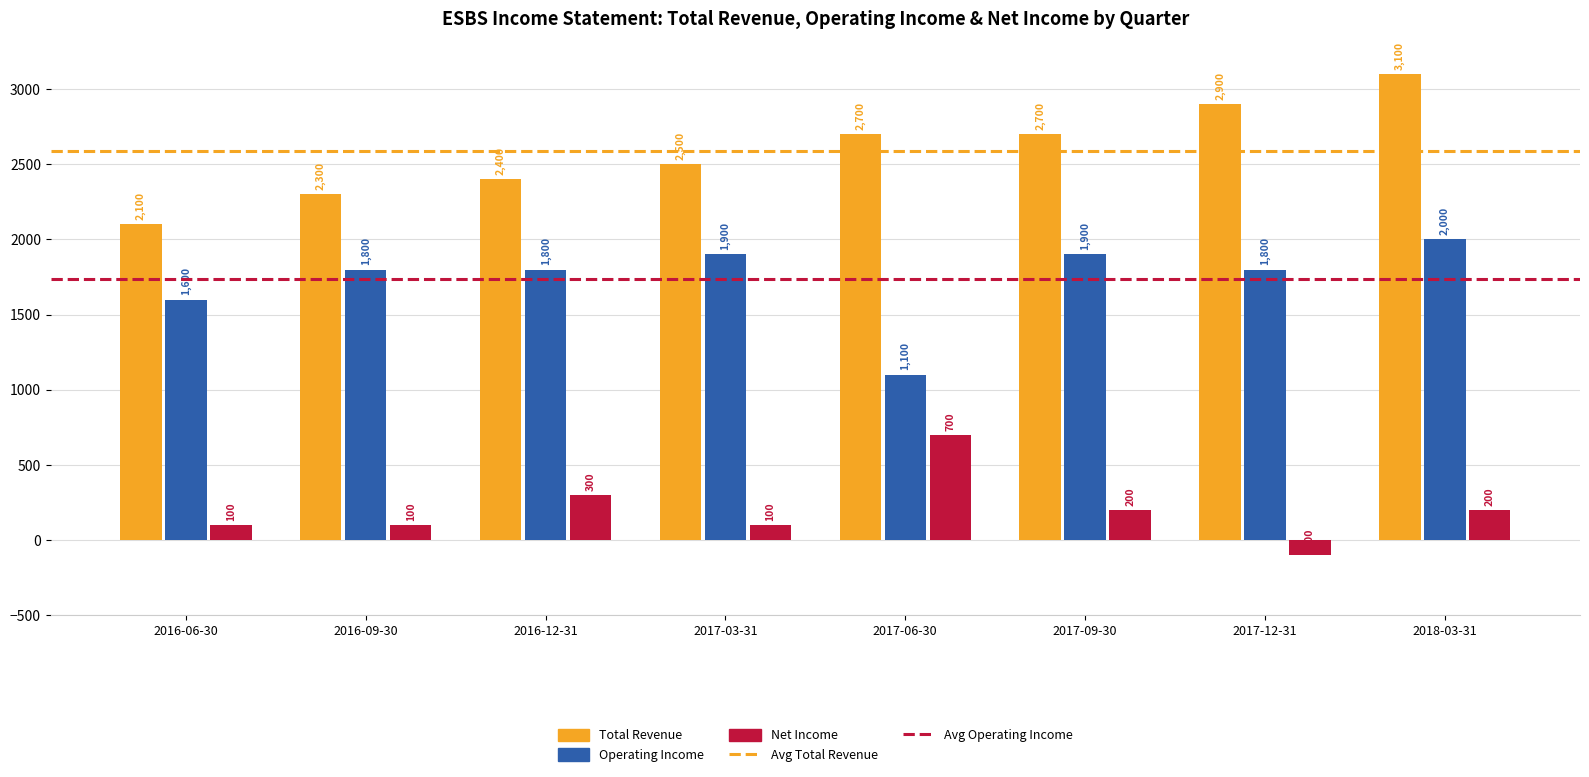

Reading left to right, extract all data points from this chart.

Total Revenue: 2100	2300	2400	2500	2700	2700	2900	3100
Operating Income: 1600	1800	1800	1900	1100	1900	1800	2000
Net Income: 100	100	300	100	700	200	-100	200